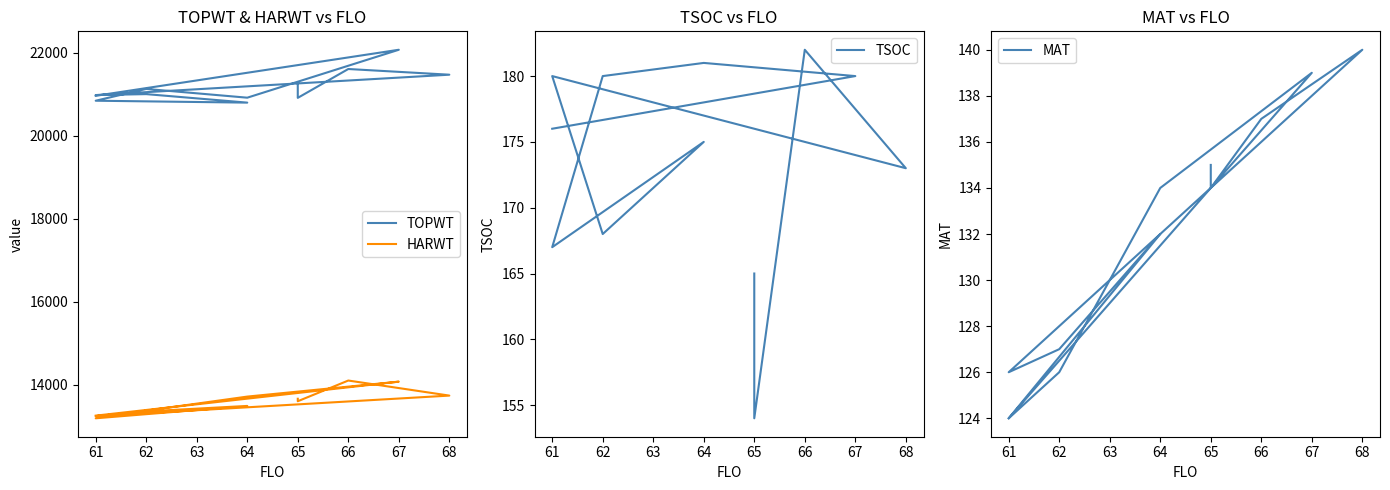

How many values in the TSOC series exceed 176?

5